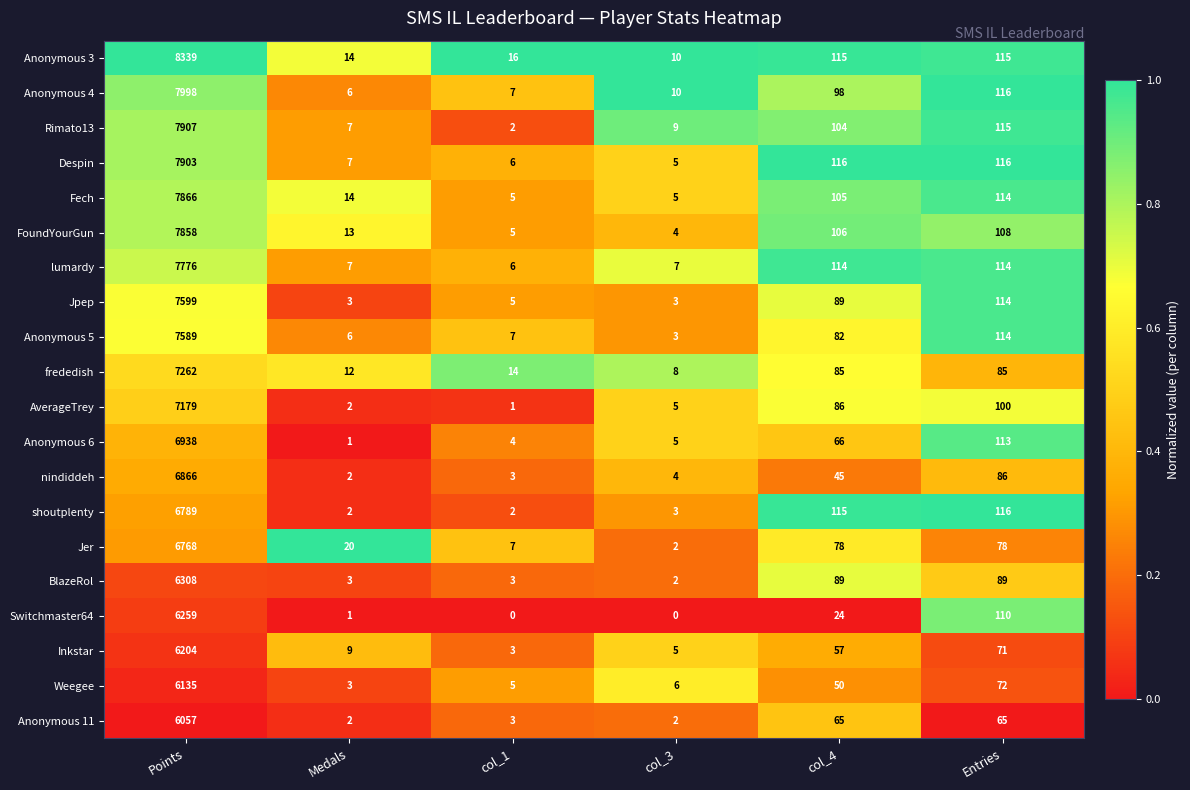

Between Points and col_3, which series saw the biggest shift?

Anonymous 3